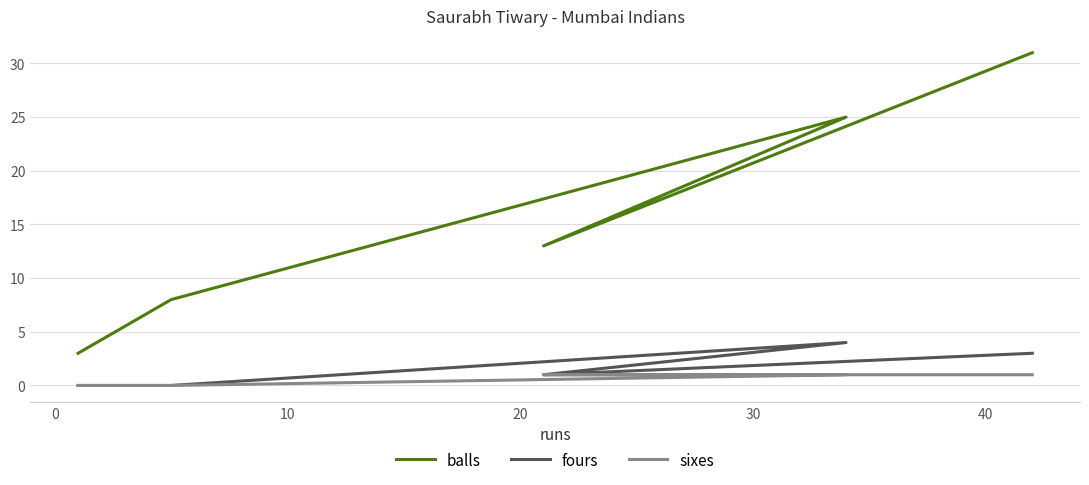

True or false: sixes has more than 1 points higher than both neighbors.

False